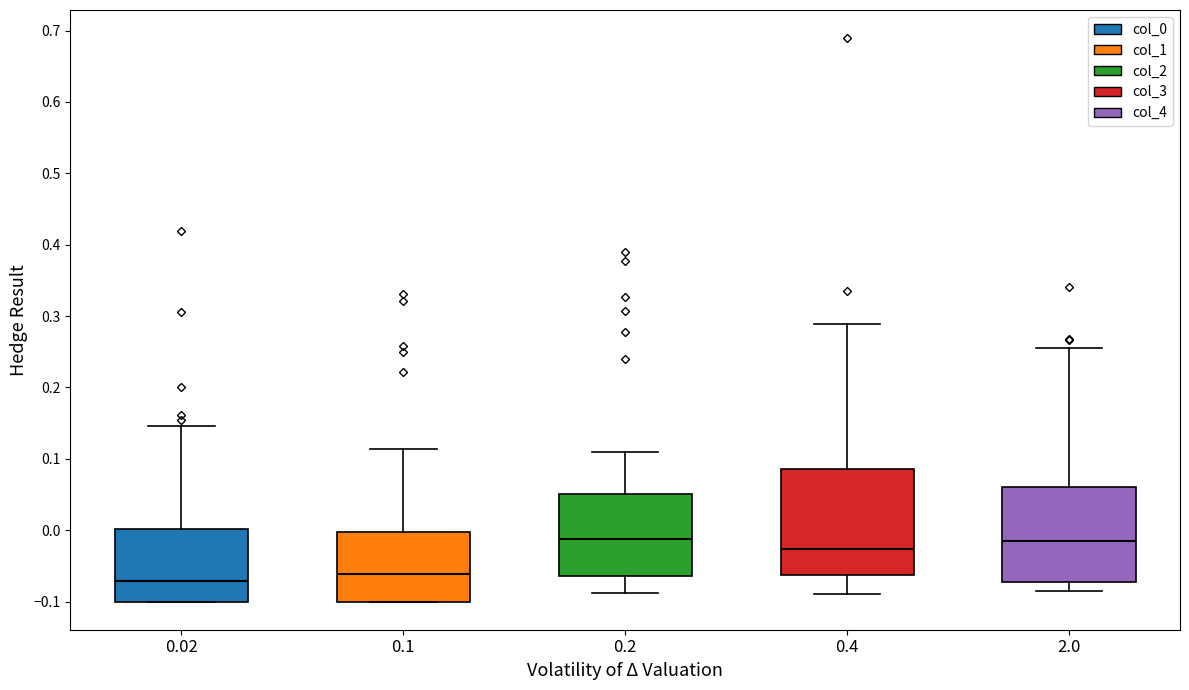

Reading left to right, read every box against the y-axis: the position of its median line, the range the box covers, and the ends of its whiskers. The values are not printed on the chart, so give them approximately, as read against the axis.

0.02: median -0.07, box -0.10 to 0.00, whiskers -0.10 to 0.15
0.1: median -0.06, box -0.10 to 0.00, whiskers -0.10 to 0.11
0.2: median -0.01, box -0.06 to 0.05, whiskers -0.09 to 0.11
0.4: median -0.03, box -0.06 to 0.09, whiskers -0.09 to 0.29
2.0: median -0.02, box -0.07 to 0.06, whiskers -0.09 to 0.26